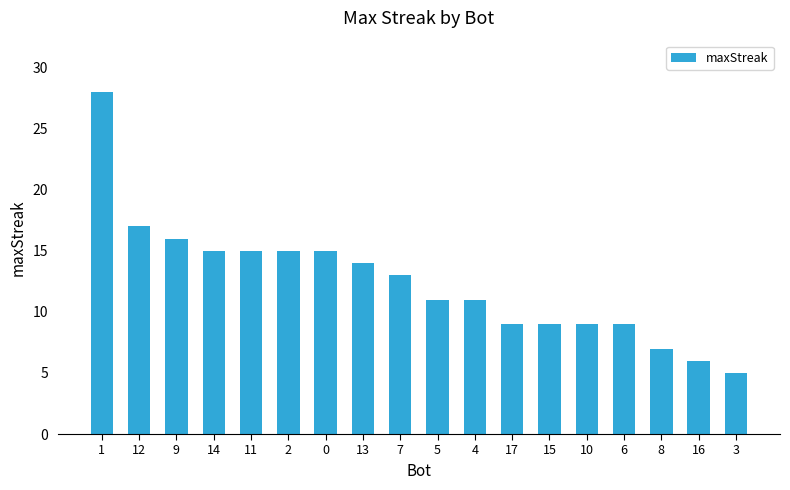

What is the maximum value shown in the chart?

28